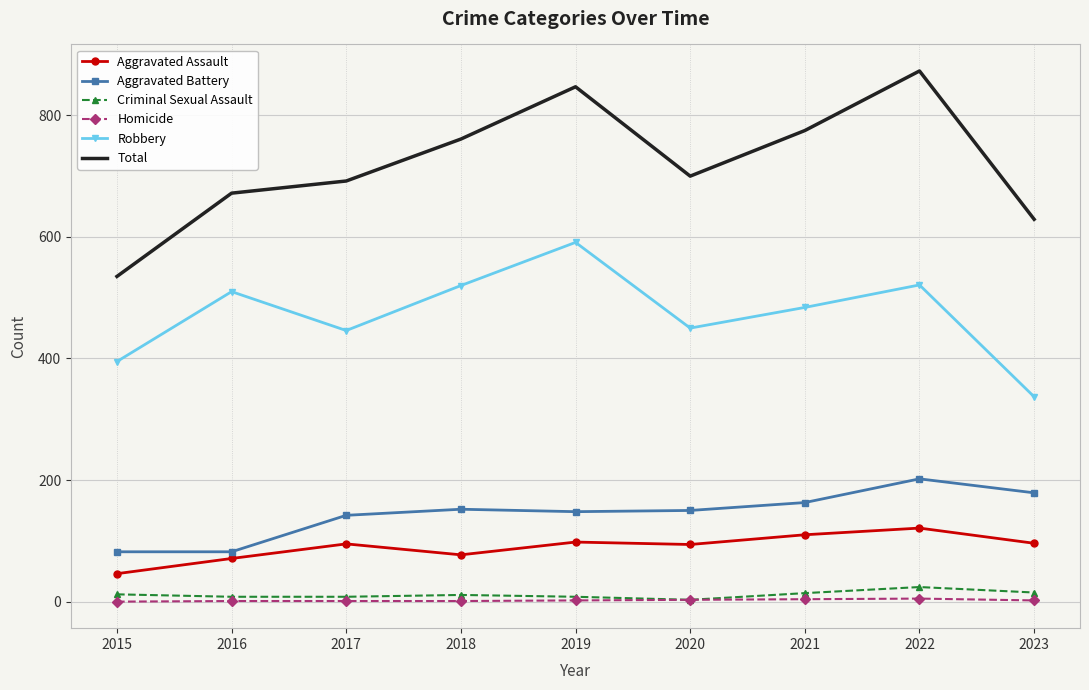

Is it true that Total equals 257 at 2017?

False